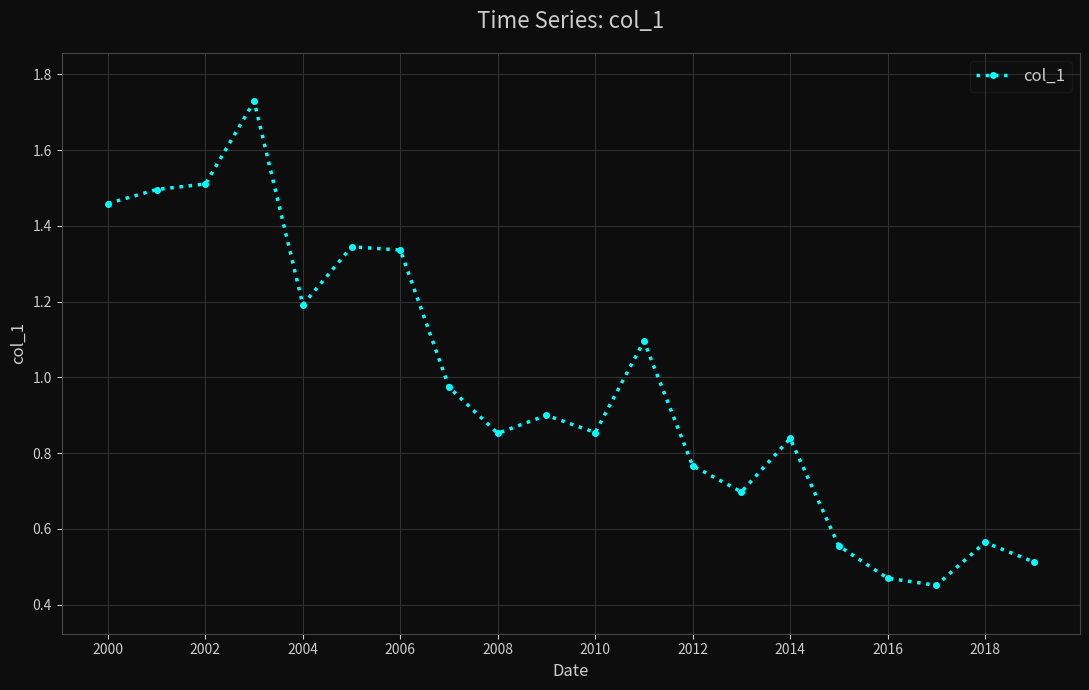

What is the value of the 14th point from the left?

0.7